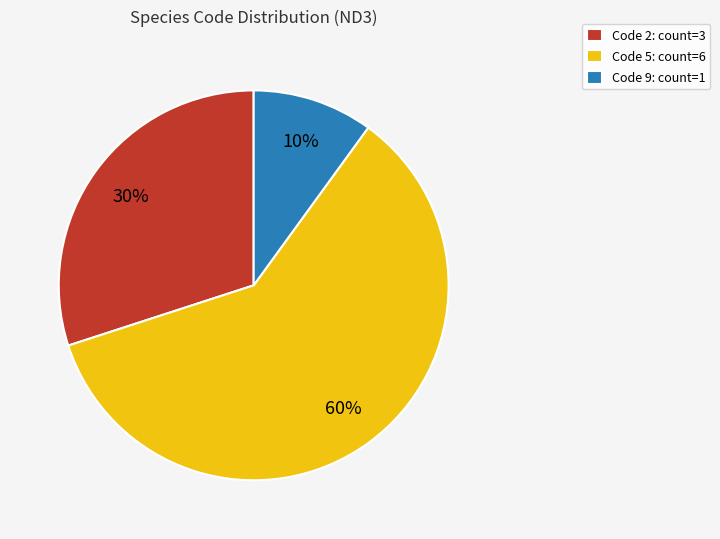

To the nearest percent, what percentage of the pie is Code 9: count=1?

10%